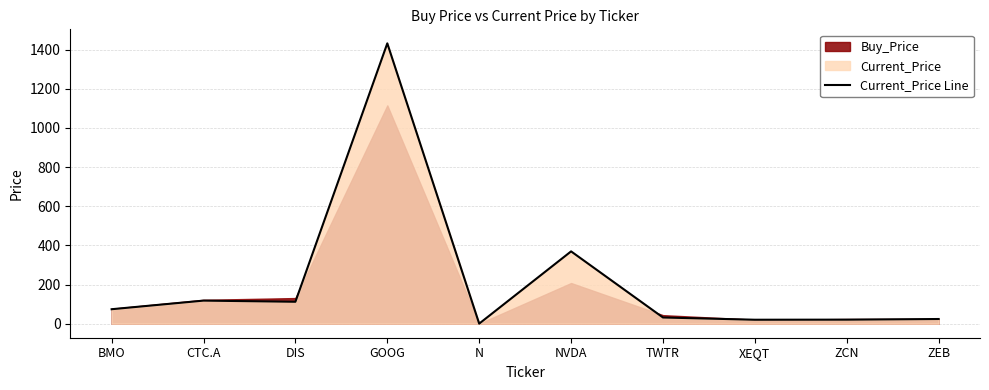

What is the difference between the values at TWTR and ZCN?

11.0